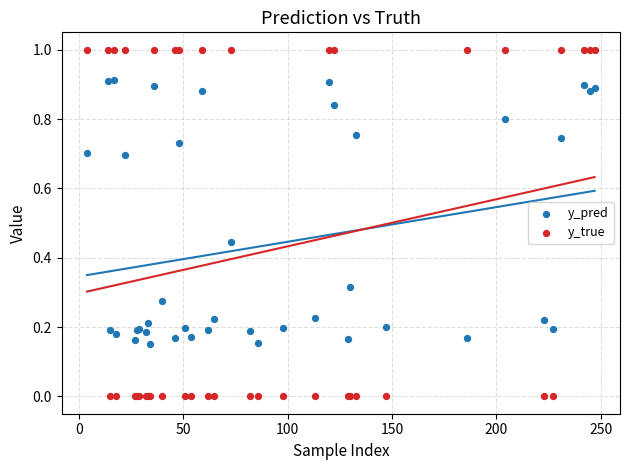

Which series has the largest Y range (max minus min)?

y_true